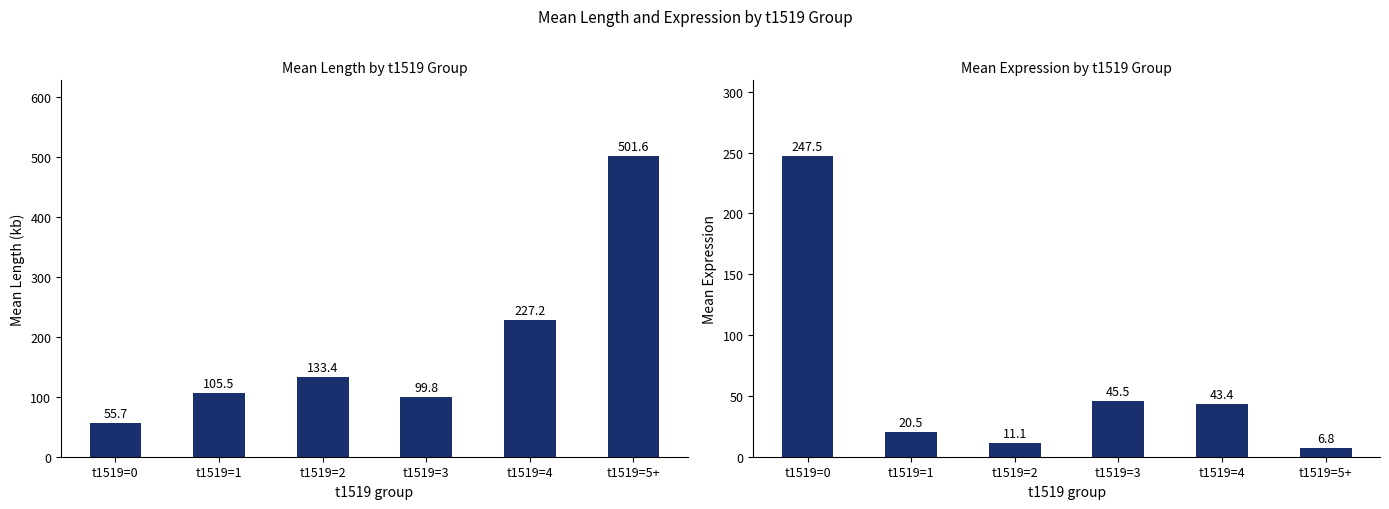

What position from the left is t1519=3?

4